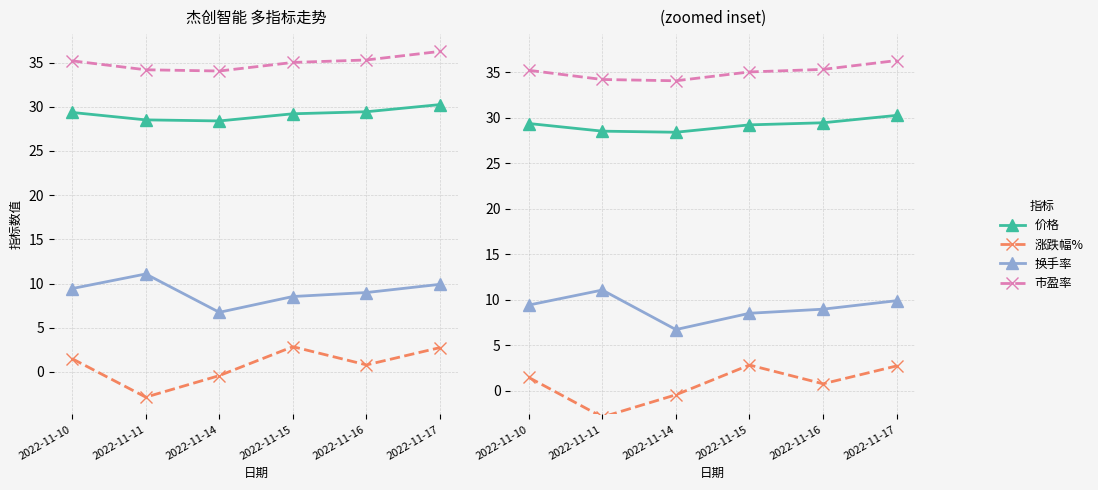

The value of 涨跌幅% at 2022-11-17 is 3.7. True or false?

False